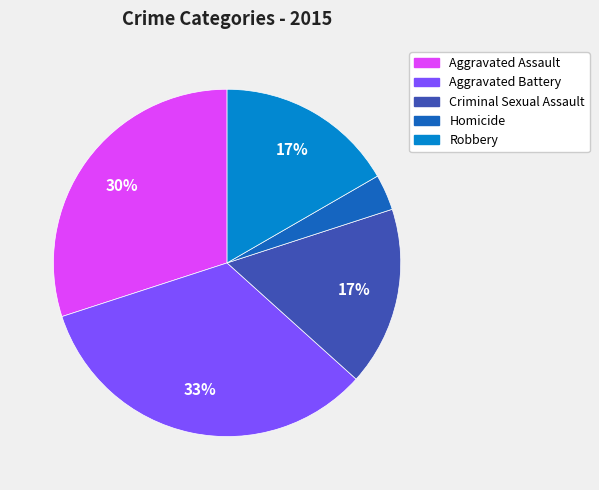

Is there a majority slice in this chart?

No